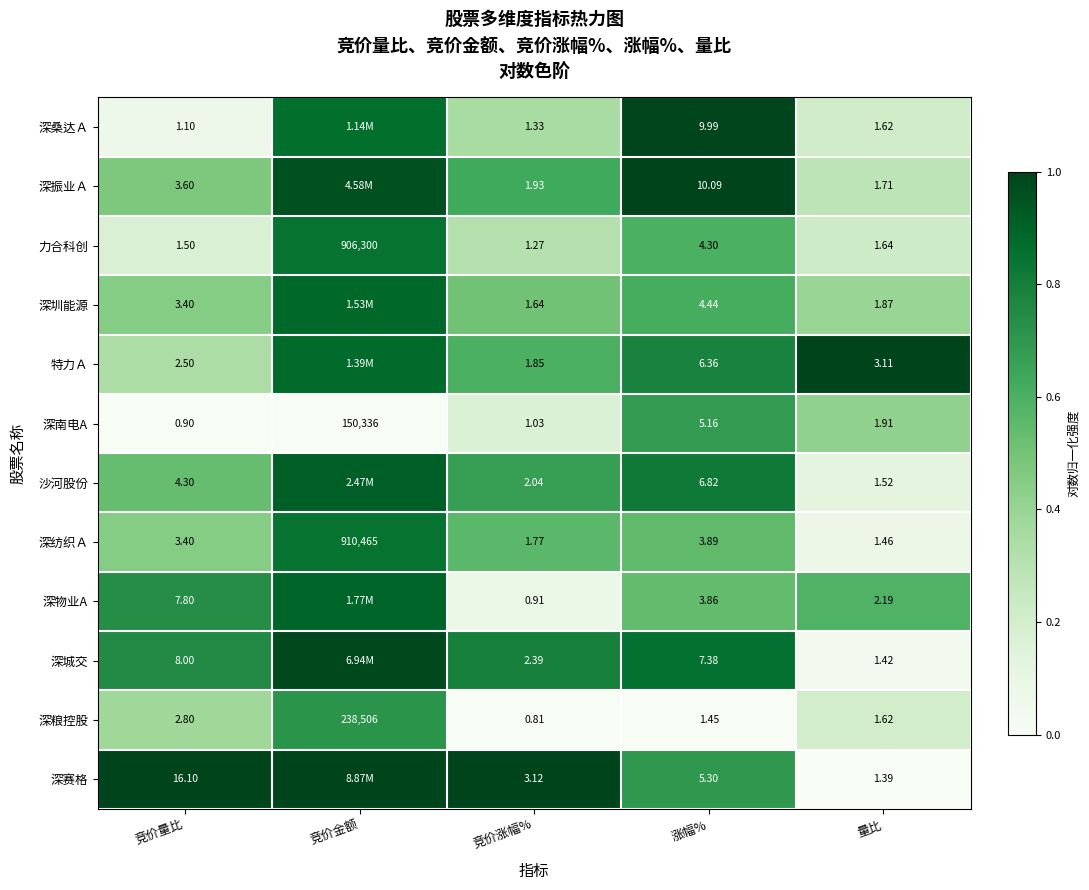

Is the value of 深圳能源 at 量比 greater than the value of 深赛格 at 量比?

Yes